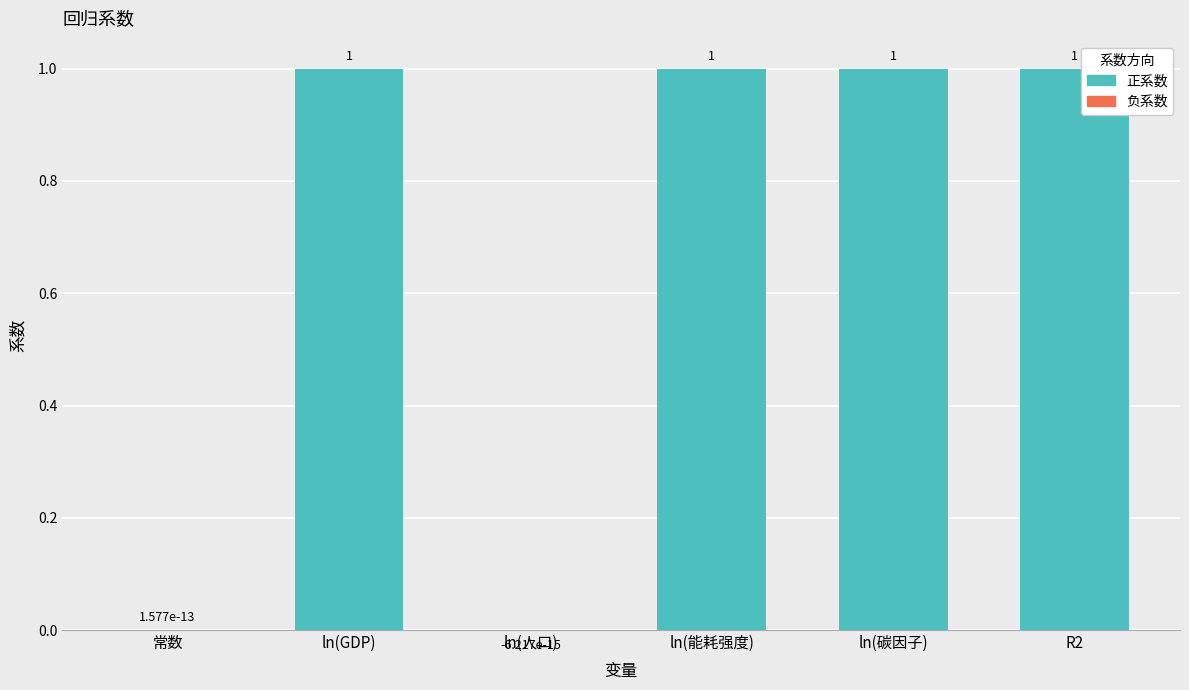

The chart shows a value of 1.0 at ln(能耗强度). True or false?

True